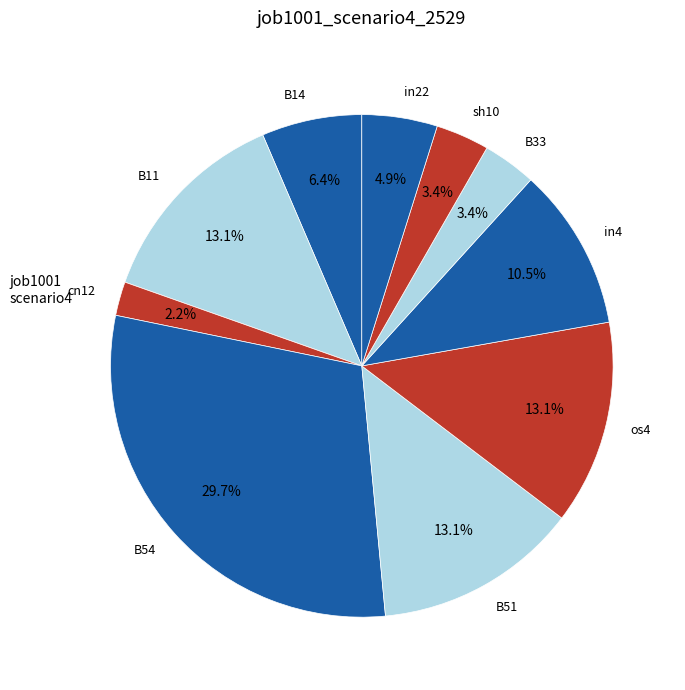

The cn12 slice represents 17% of the pie. True or false?

False